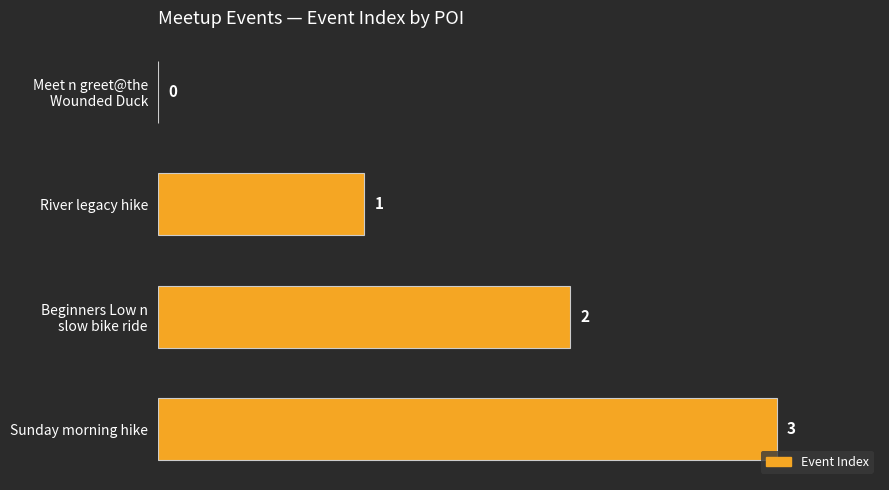

Are the bars grouped side by side (vs. stacked)?

No